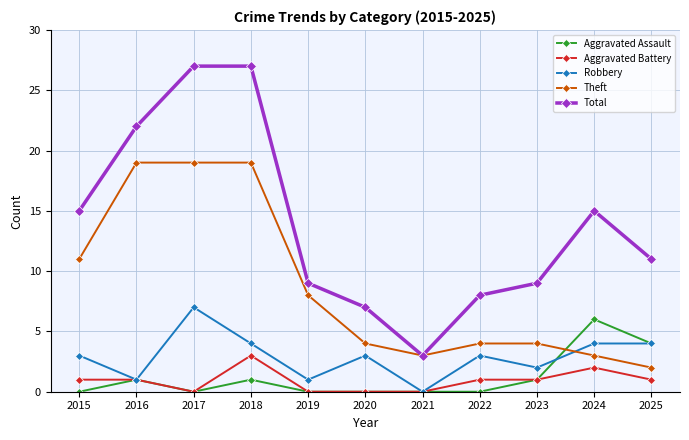

What is the value of the Total point at the 2nd from the left?

22